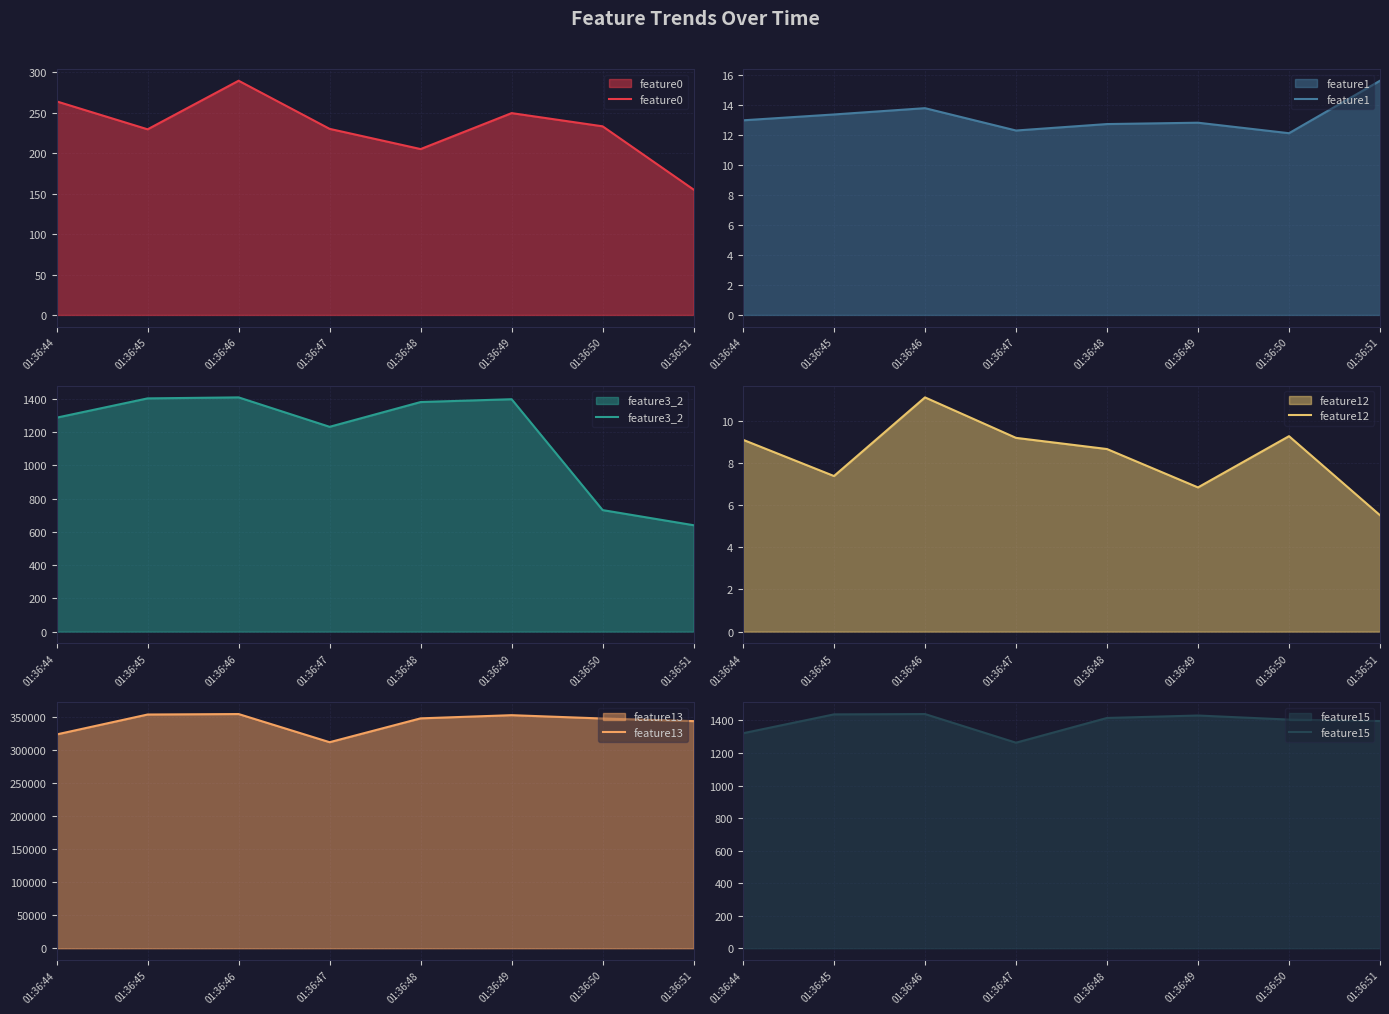

What is the sum of the feature12 values at 01:36:49 and 01:36:50?

16.1